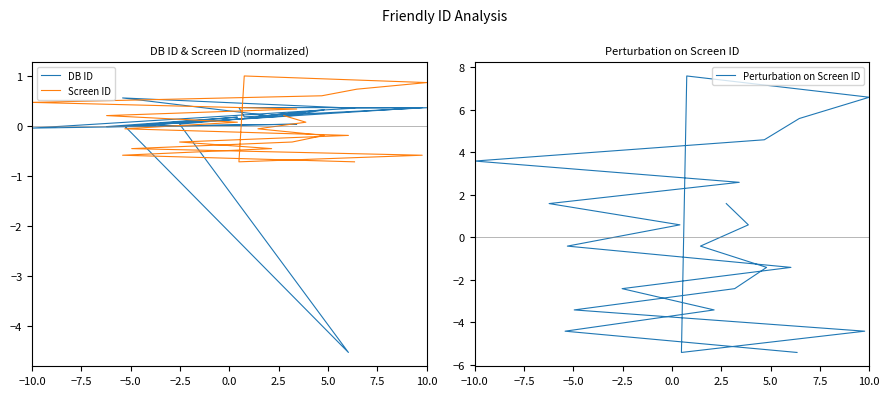

What is the difference between the maximum and minimum values in the DB ID series?

5.1